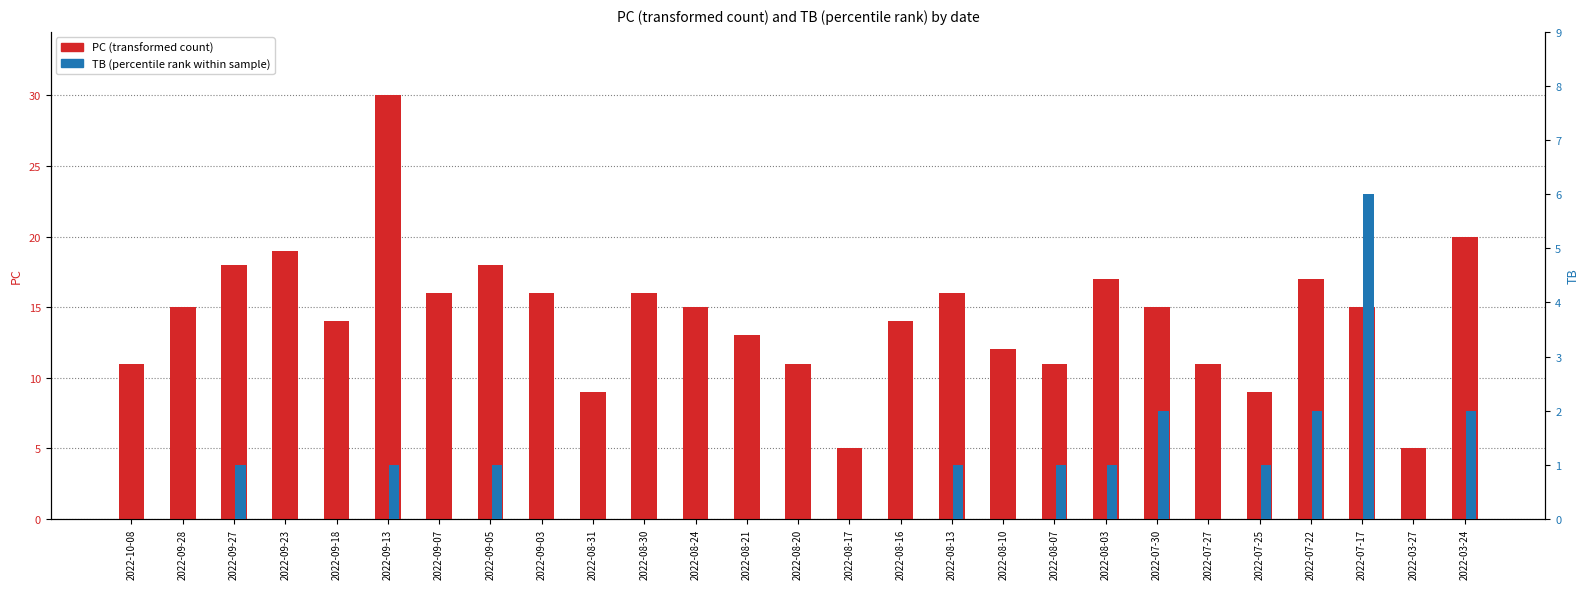

Which series has the widest spread of values?

PC (transformed count)